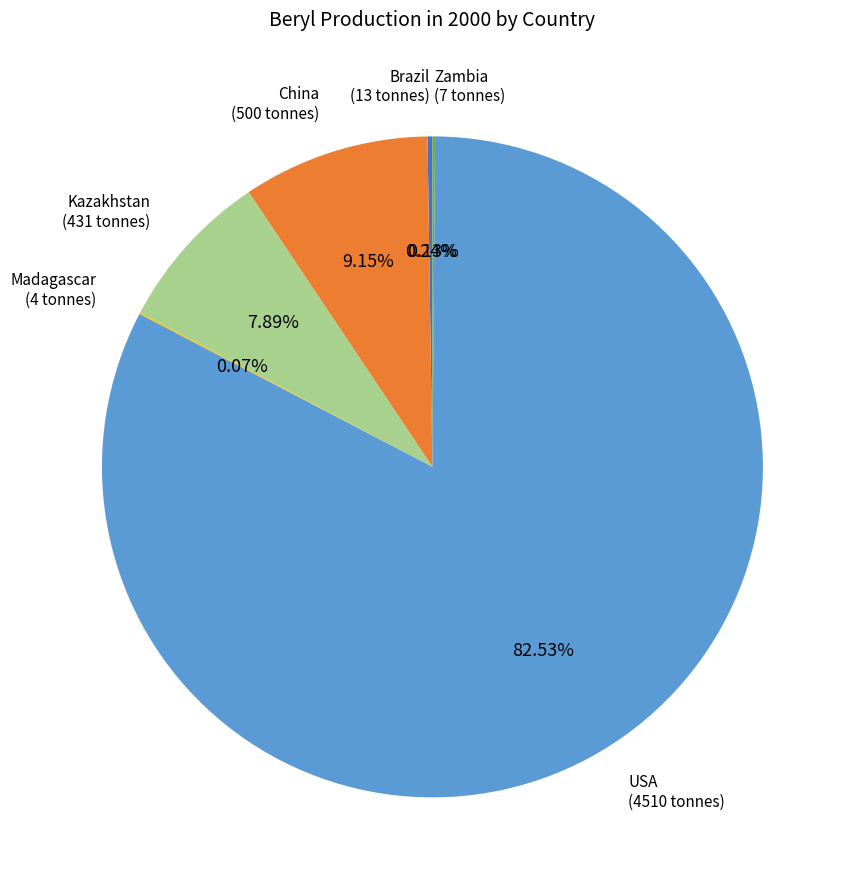

To the nearest percent, what is the difference between the largest and smallest slice percentages?

82%